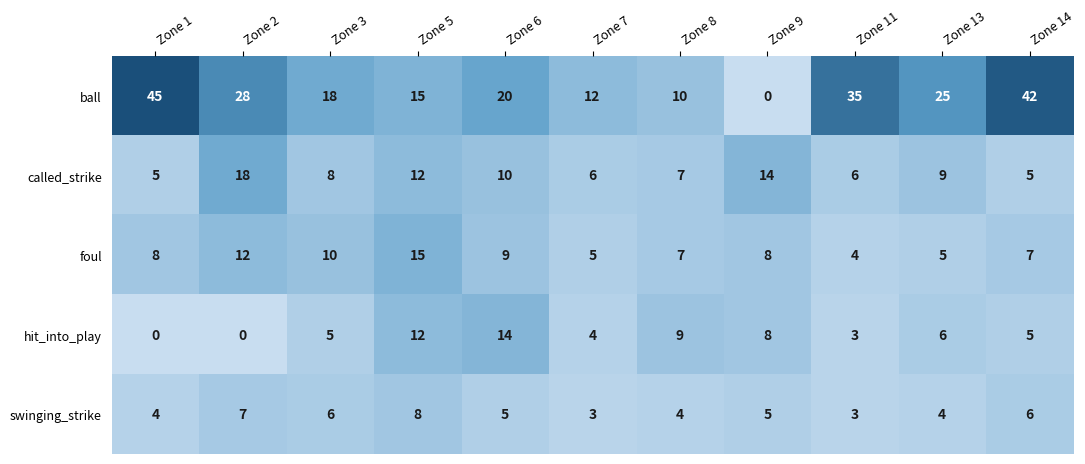

List the series in order of their peak value, lowest first.

swinging_strike, hit_into_play, foul, called_strike, ball